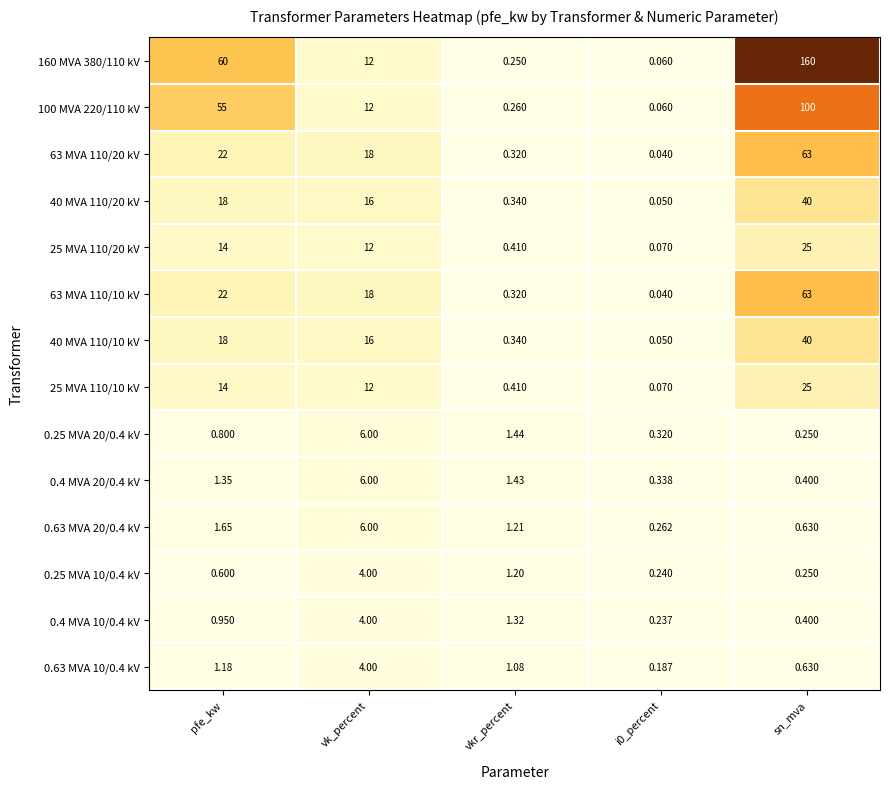

Which category has the highest value in the 40 MVA 110/10 kV series?

sn_mva